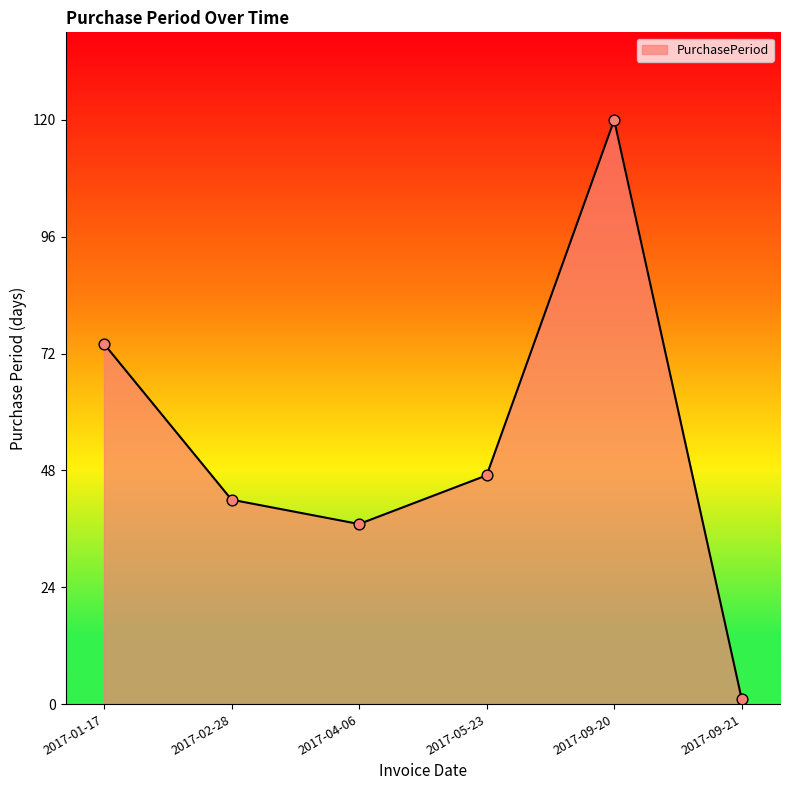

What is the change in value from 2017-01-17 to 2017-05-23?

-27